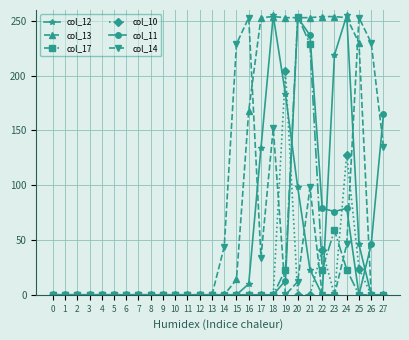

At which label is col_10 closest to 102?

24